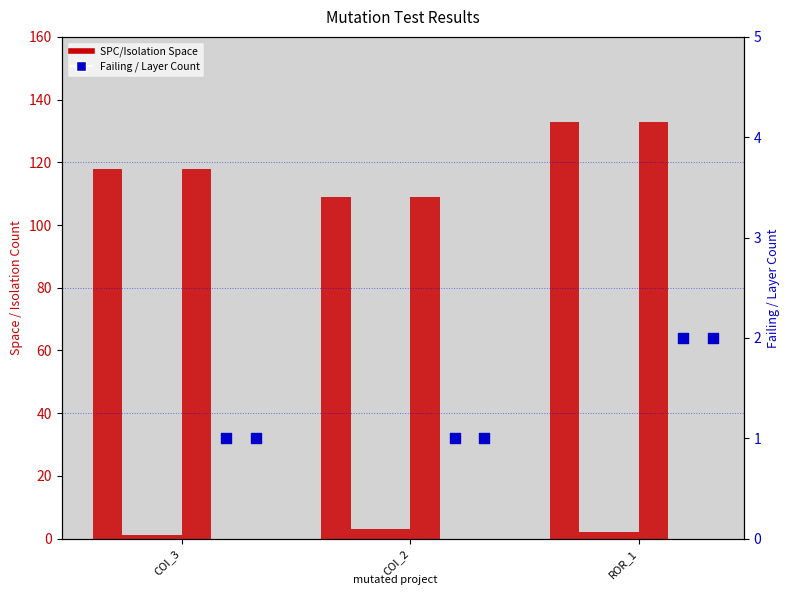

Is the value of WITHOUT_ISOLATION_F at COI_2 greater than the value of SPC_SPACE at ROR_1?

No